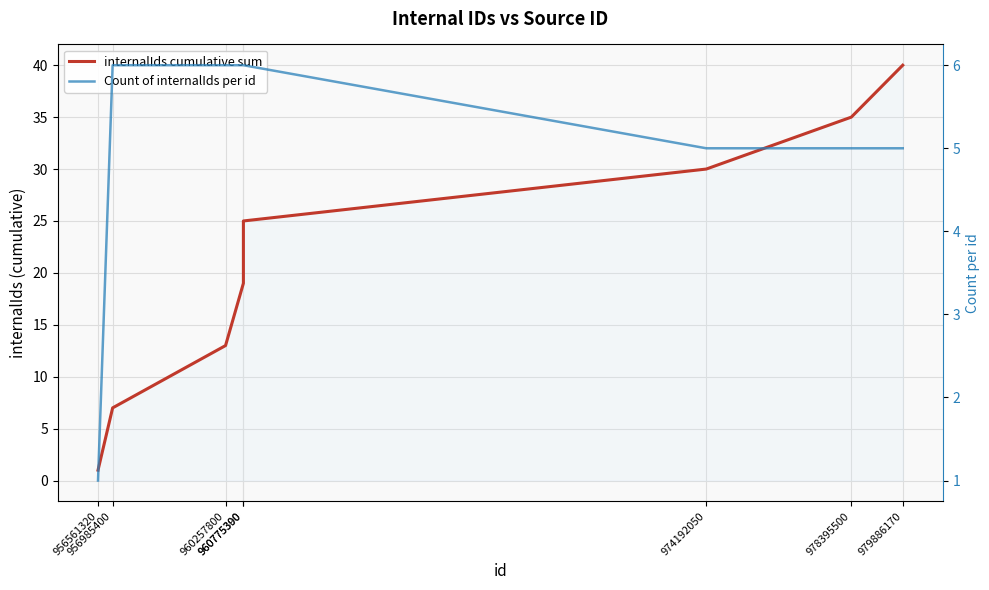

What is the maximum value for internalIds cumulative sum?

40